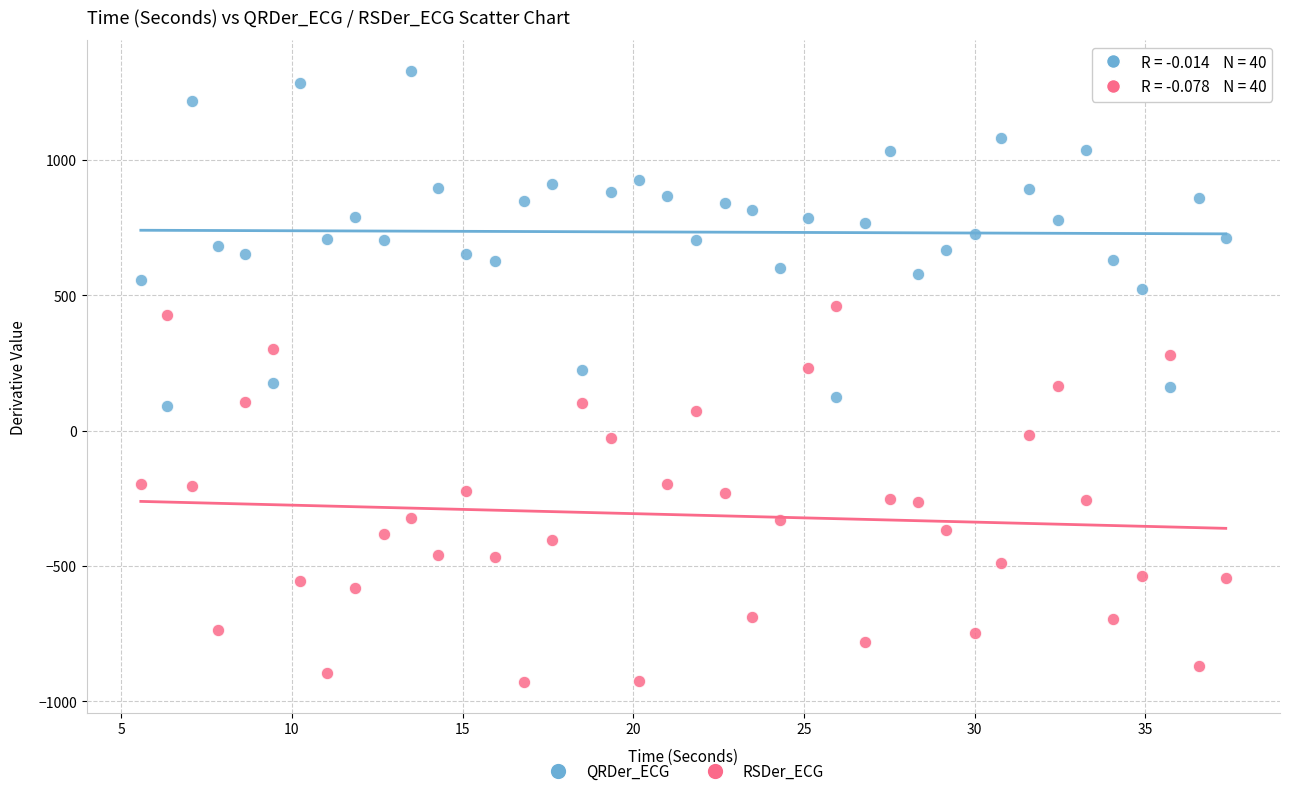

Which series reaches the maximum Y coordinate?

QRDer_ECG